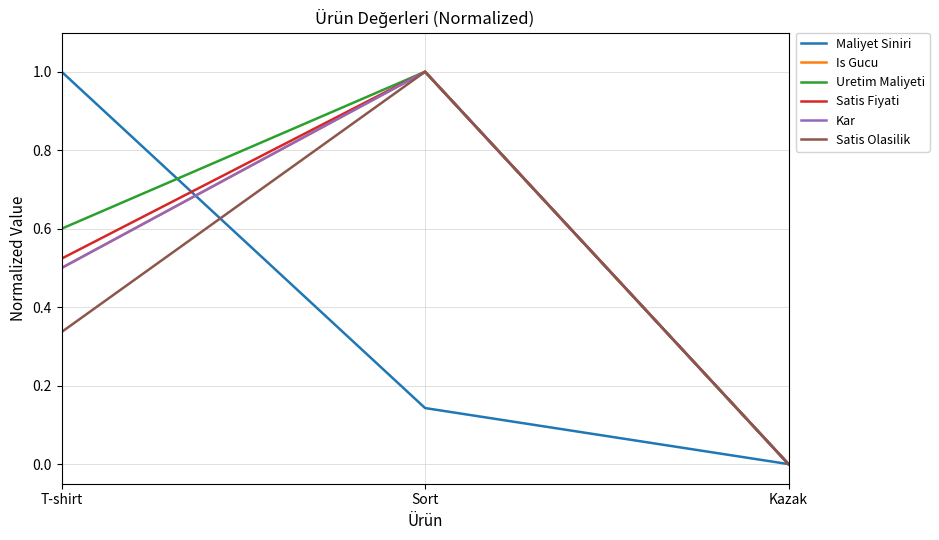

How many Is Gucu values are between 0 and 1?

3